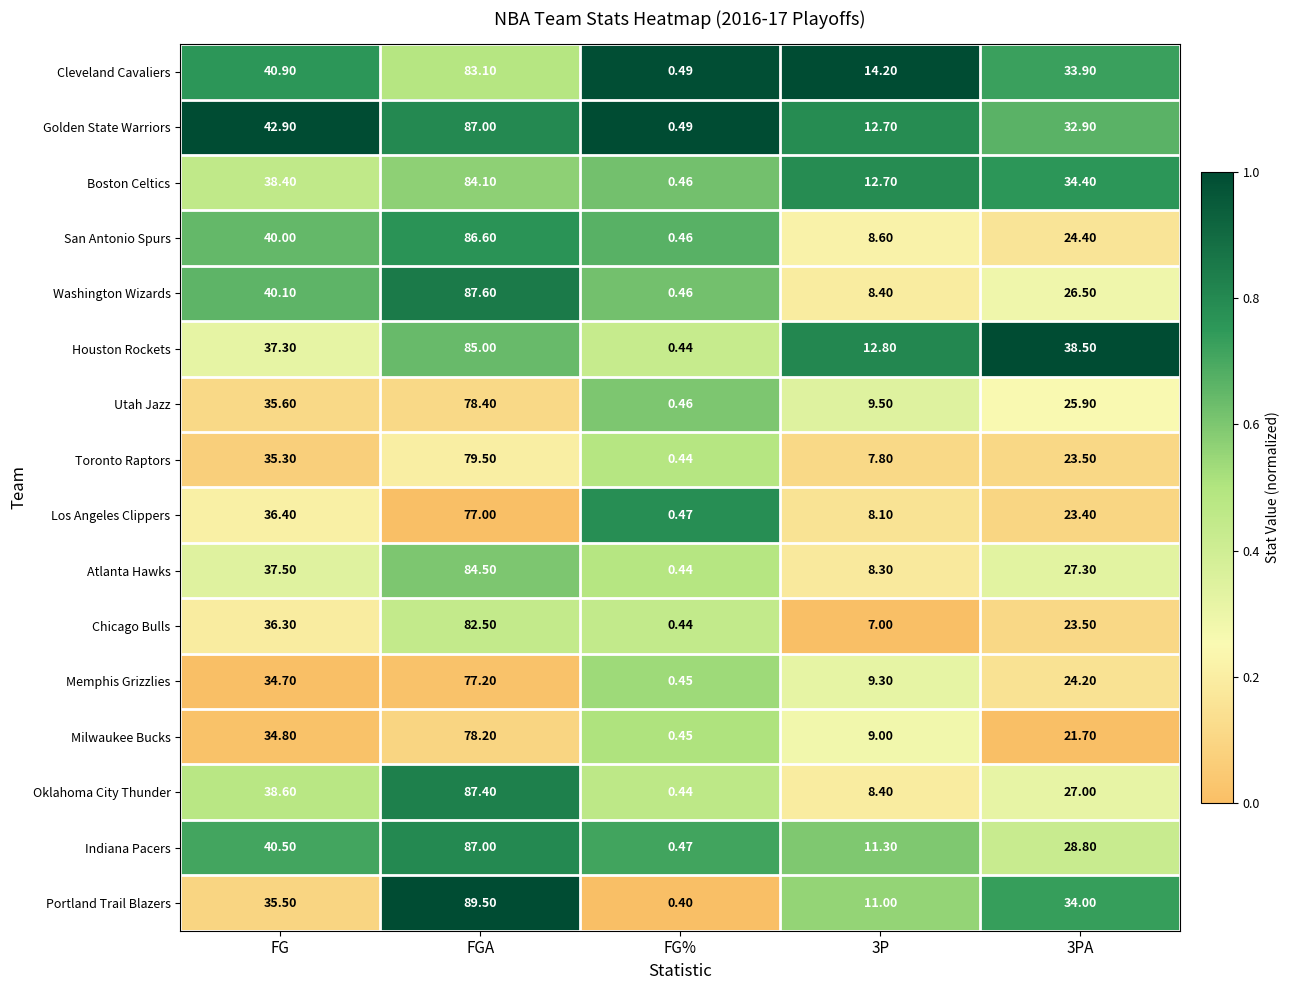

What is the difference between the highest and lowest values at 3PA?

16.8